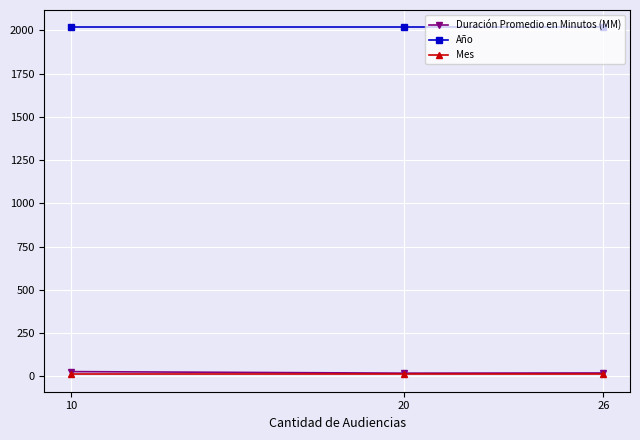

What is the highest value of the Año series?

2017